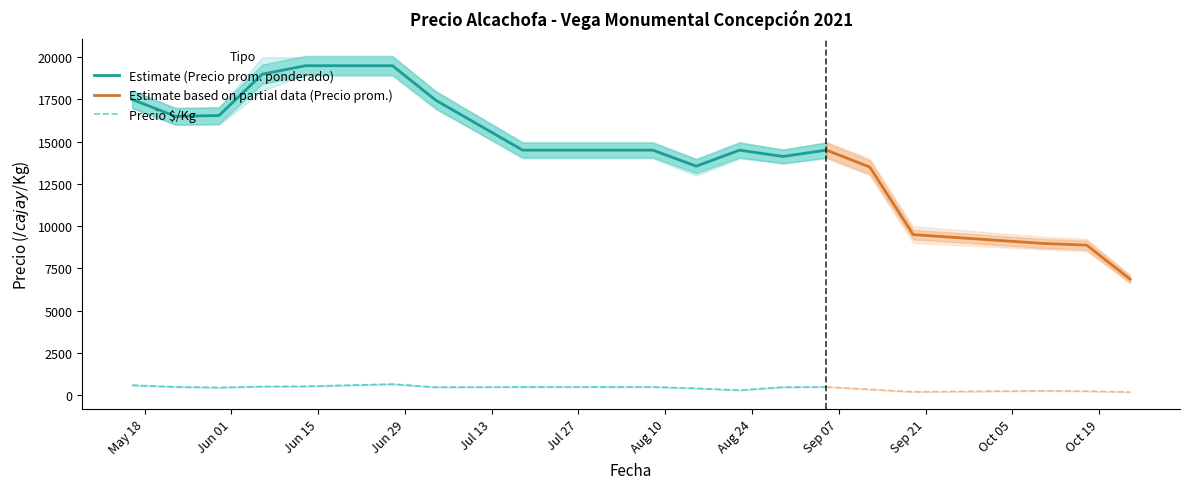

What is the maximum value for Estimate (Precio prom. ponderado)?

19500.0